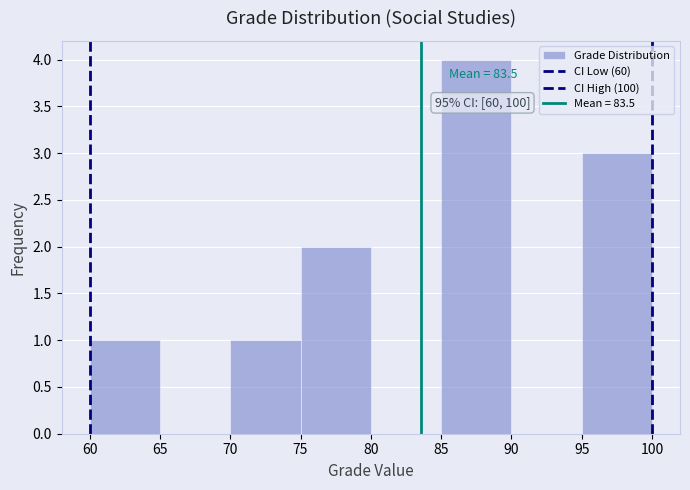

Which range on the x-axis has the tallest bar?

85 to 90